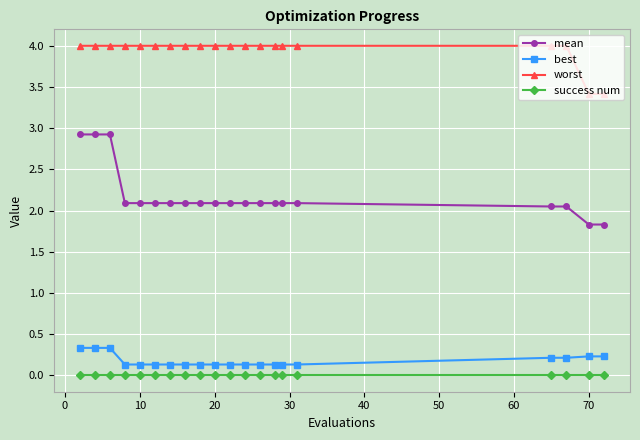

What is the average value of the mean series?

2.2